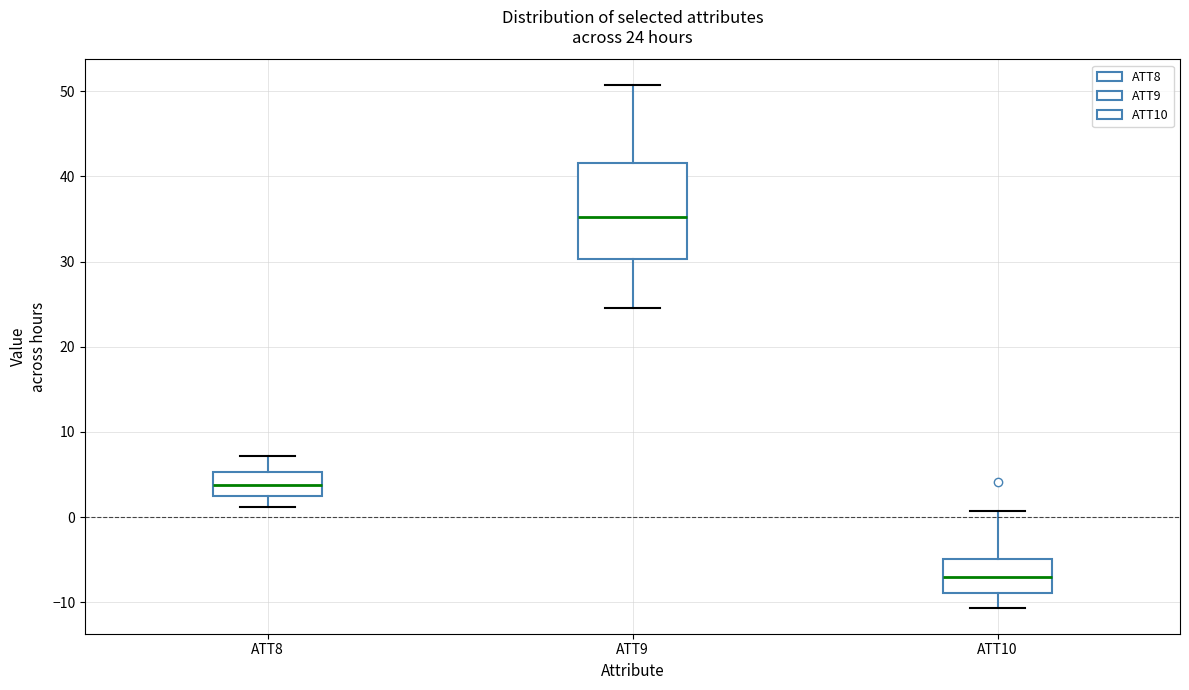

Which box has the lowest median line?

ATT10